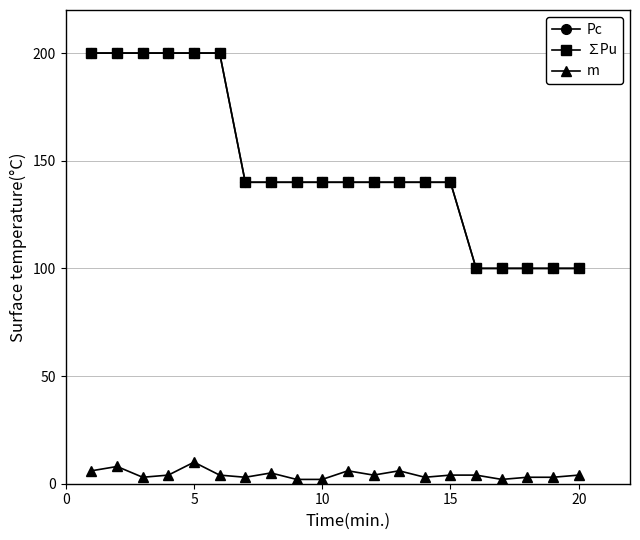

What is the maximum value shown in the chart?

200.0